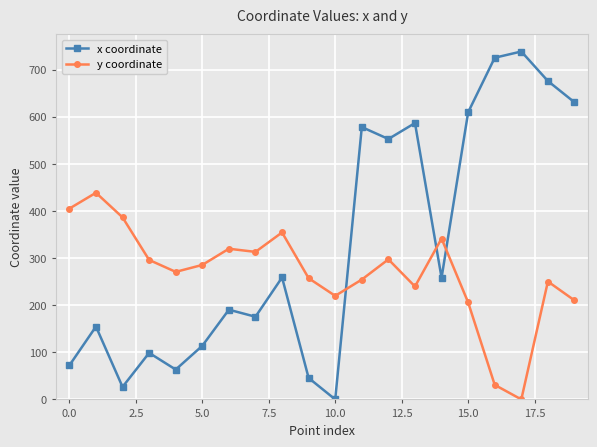

What is the difference between the maximum and second lowest values in the y coordinate series?

407.7